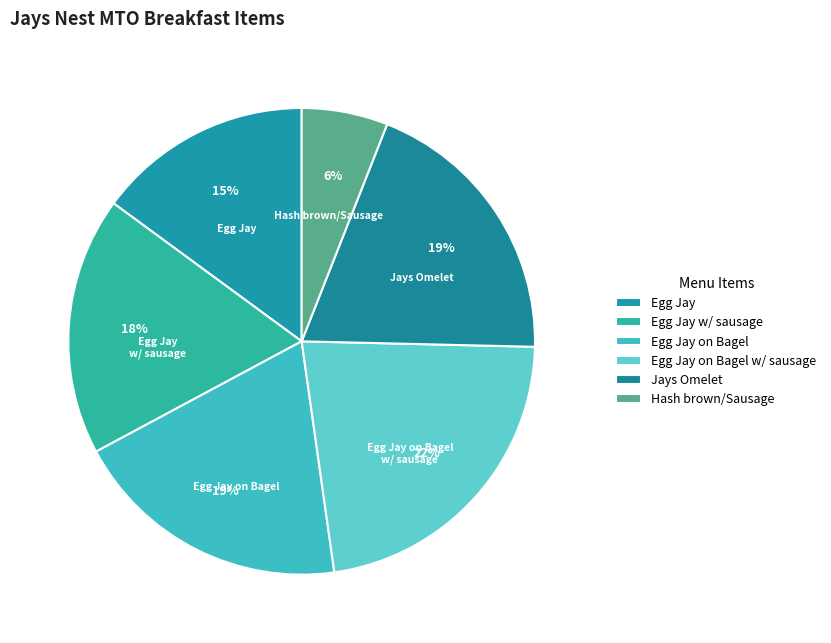

Which category has the smallest portion of the pie?

Hash brown/Sausage